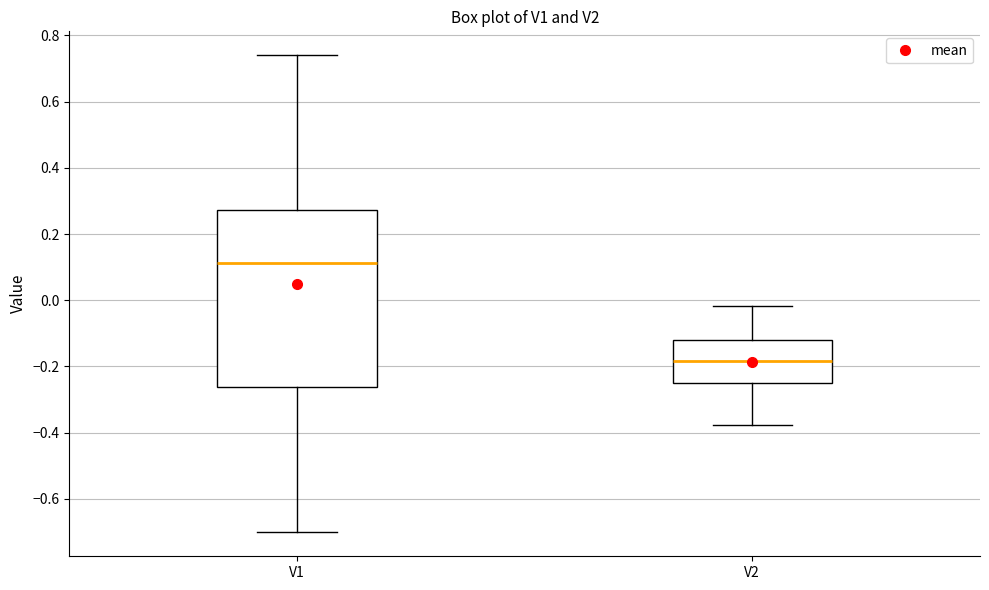

Where does the lower whisker of the box for V2 end on the y-axis? The values are not printed on the chart, so give them approximately, as read against the axis.

-0.38